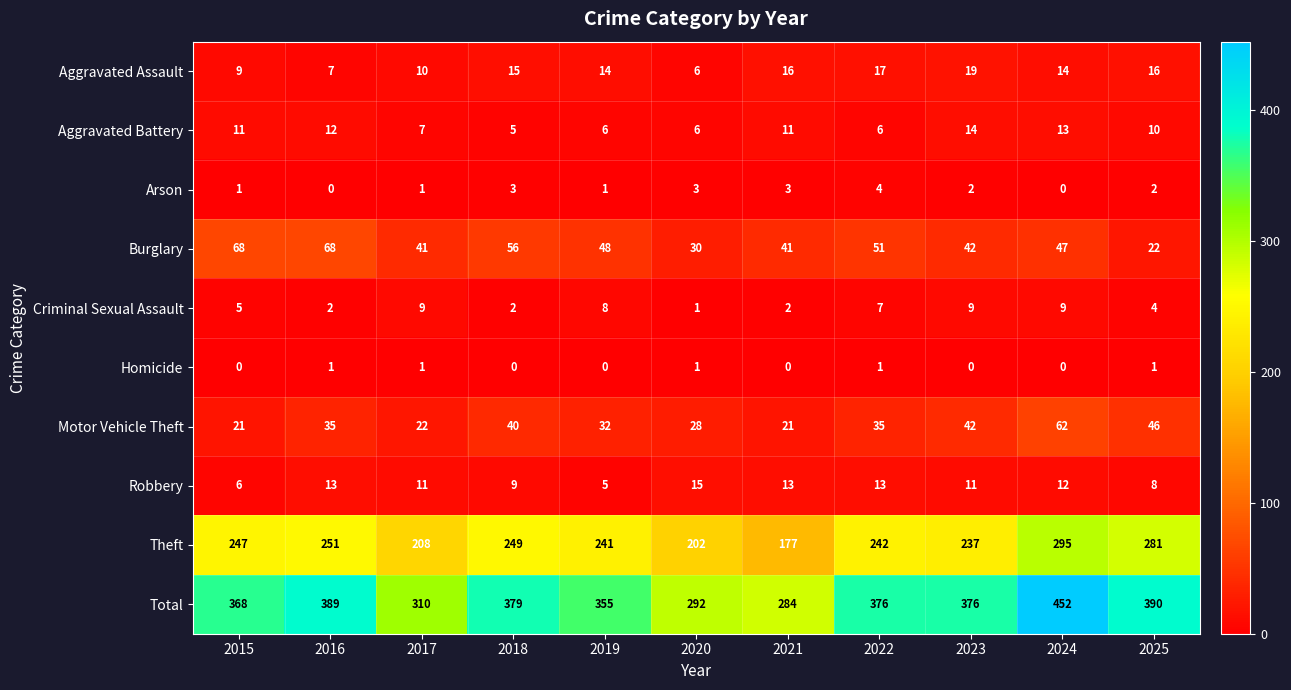

Rank the series by their maximum value, from highest to lowest.

Total, Theft, Burglary, Motor Vehicle Theft, Aggravated Assault, Robbery, Aggravated Battery, Criminal Sexual Assault, Arson, Homicide